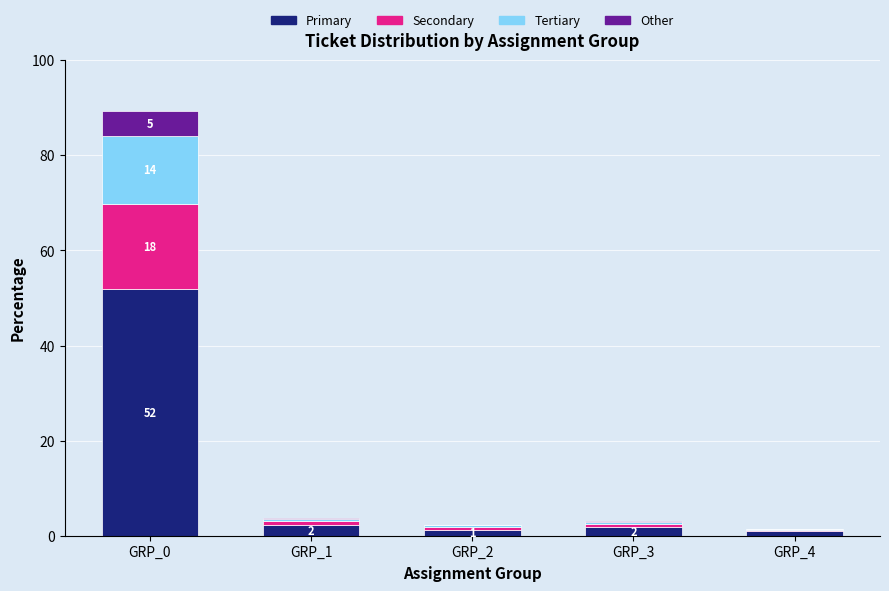

What is the maximum value for Primary?

51.8